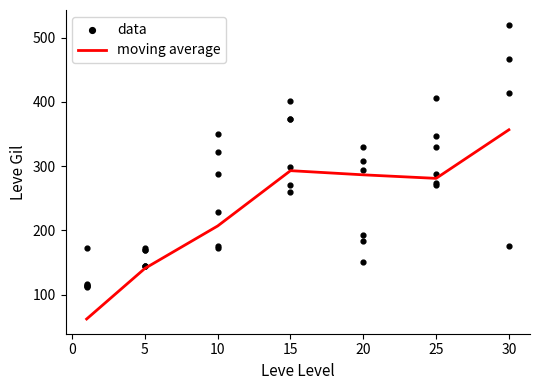

What is the ratio of the value at 30 to the value at 5?

1.2